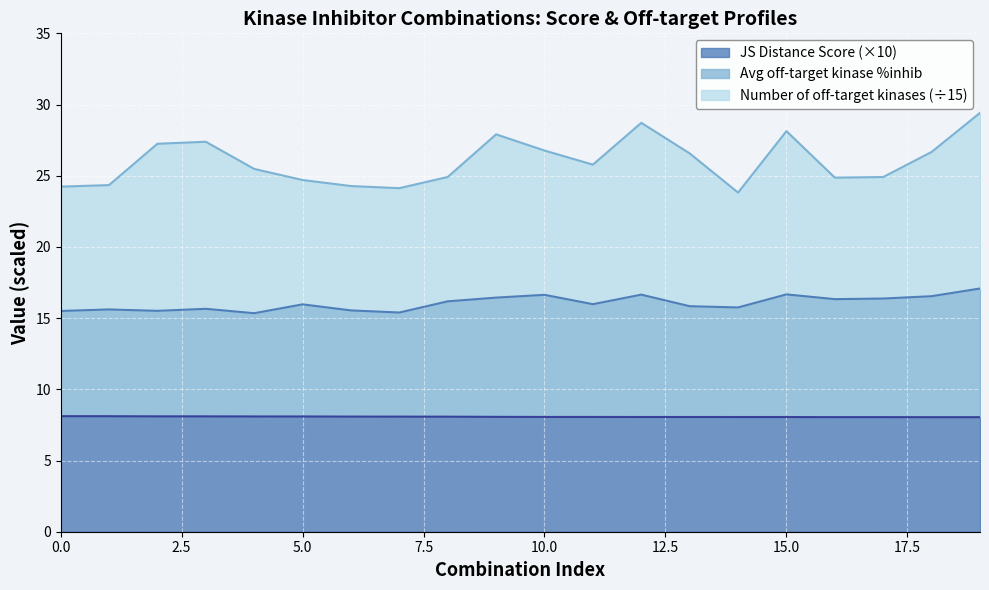

Is it true that Average off-target kinase %inhib equals 16.2 at 8?

True